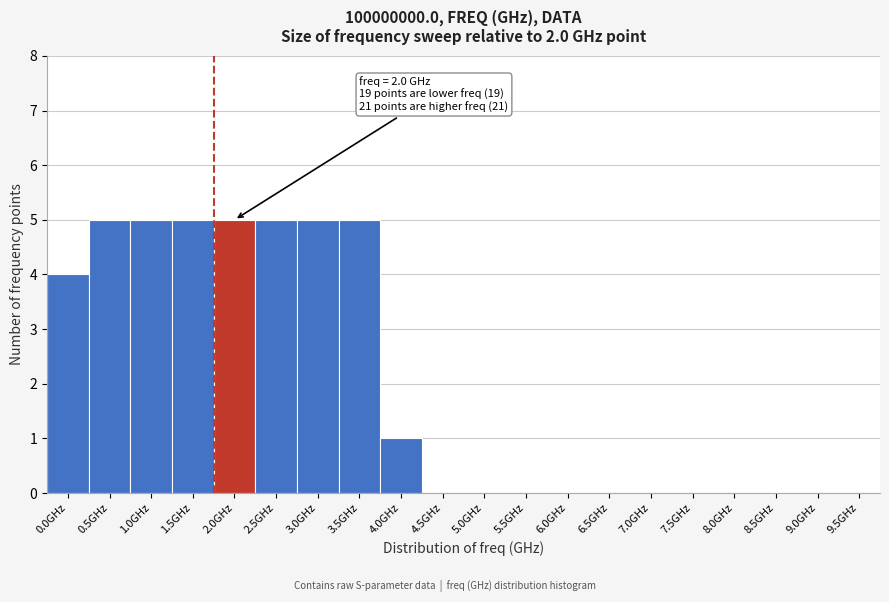

Reading left to right, what are all the values shown in this chart?

0.0GHz=4	0.5GHz=5	1.0GHz=5	1.5GHz=5	2.0GHz=5	2.5GHz=5	3.0GHz=5	3.5GHz=5	4.0GHz=1	4.5GHz=0	5.0GHz=0	5.5GHz=0	6.0GHz=0	6.5GHz=0	7.0GHz=0	7.5GHz=0	8.0GHz=0	8.5GHz=0	9.0GHz=0	9.5GHz=0